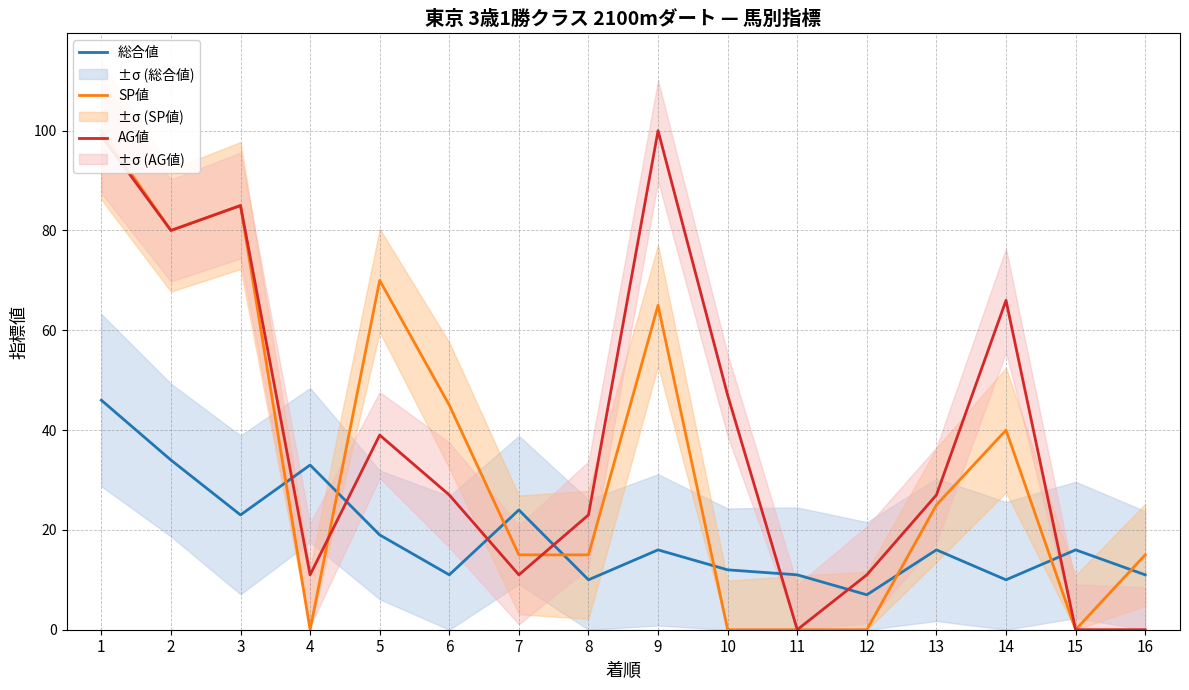

At which label does SP値 first exceed 25?

1